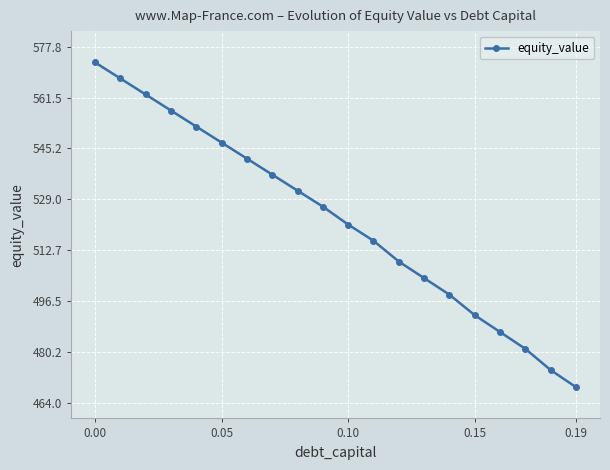

What is the value of the 3rd point from the left?

562.5